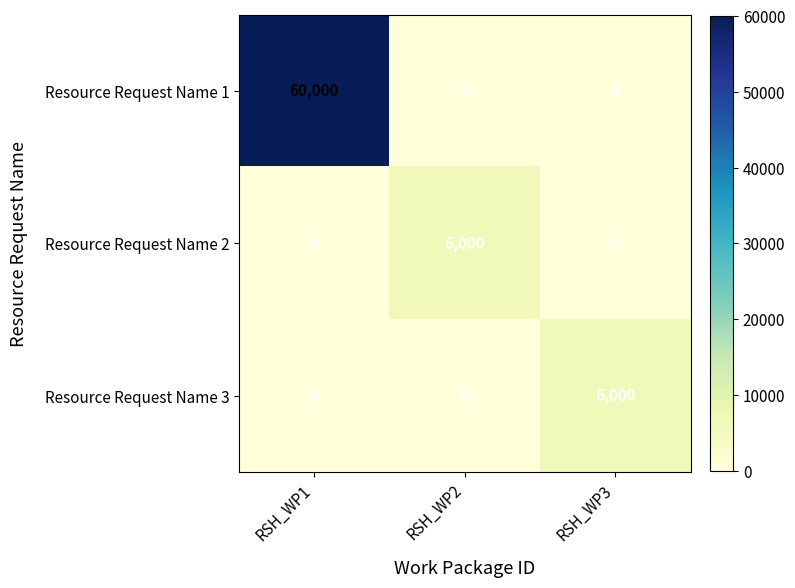

What is the maximum value shown in the chart?

60000